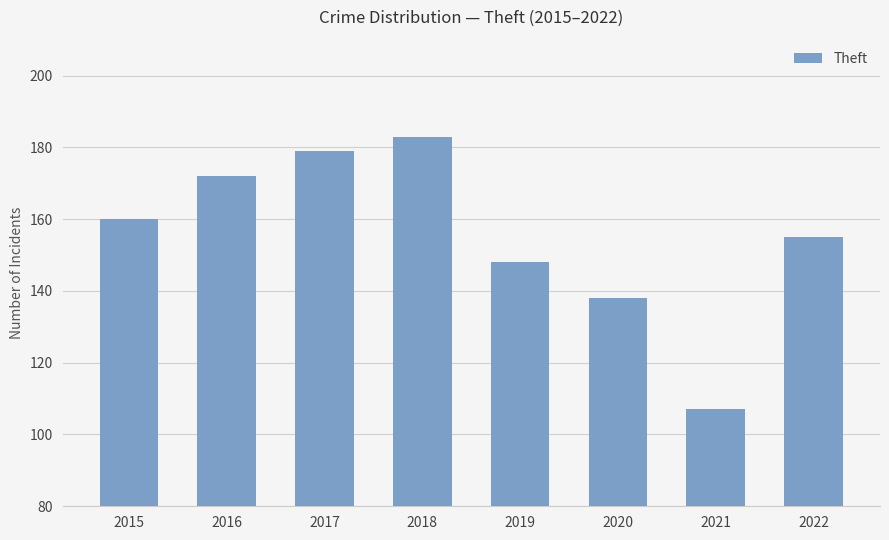

Is it true that the value at 2020 is 138?

True